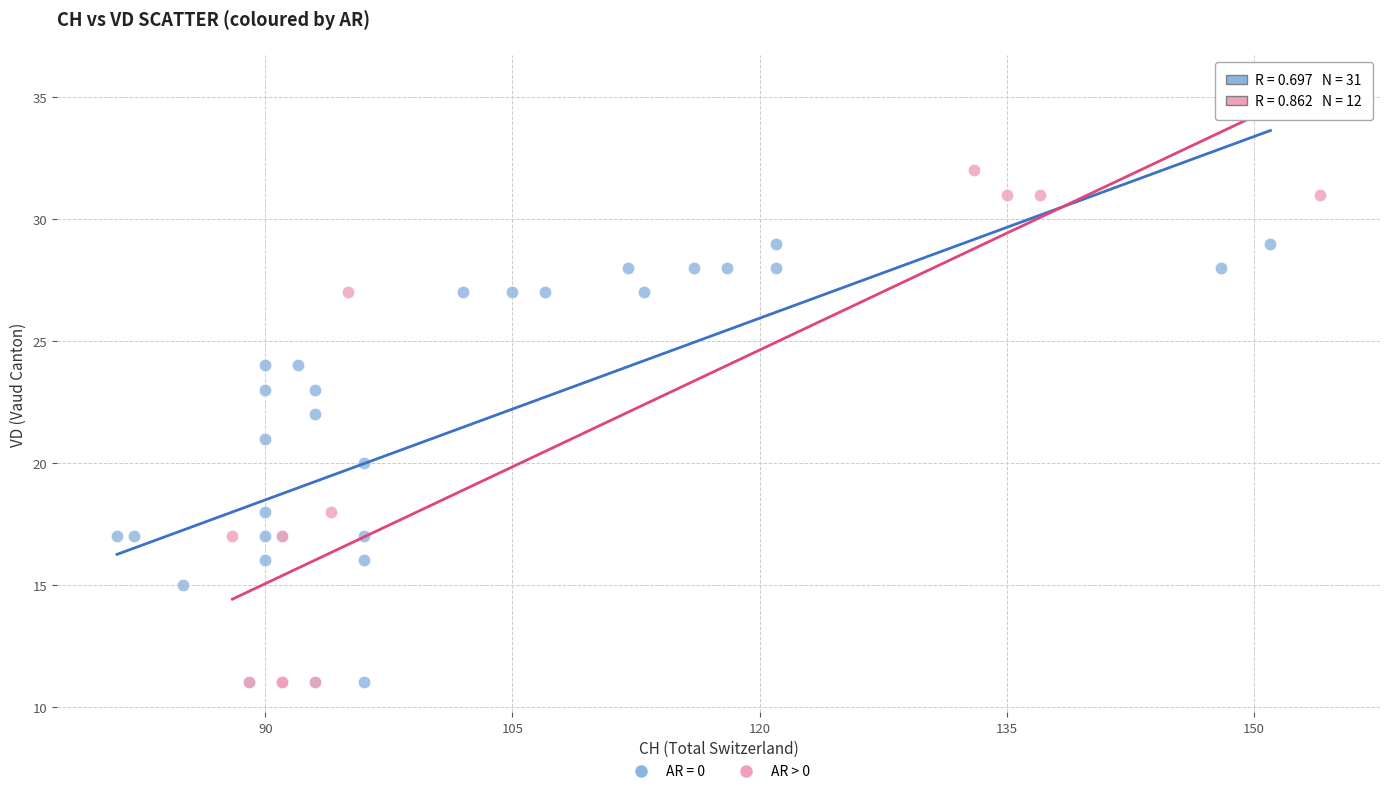

Which series contains the highest Y value?

AR > 0